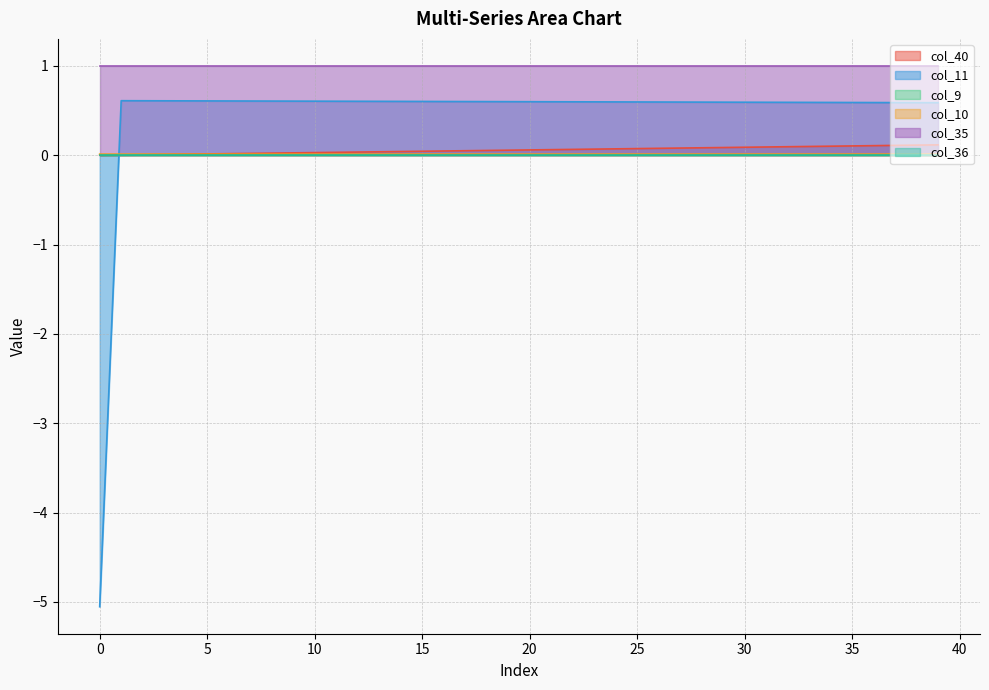

Does the chart have visible grid lines?

Yes